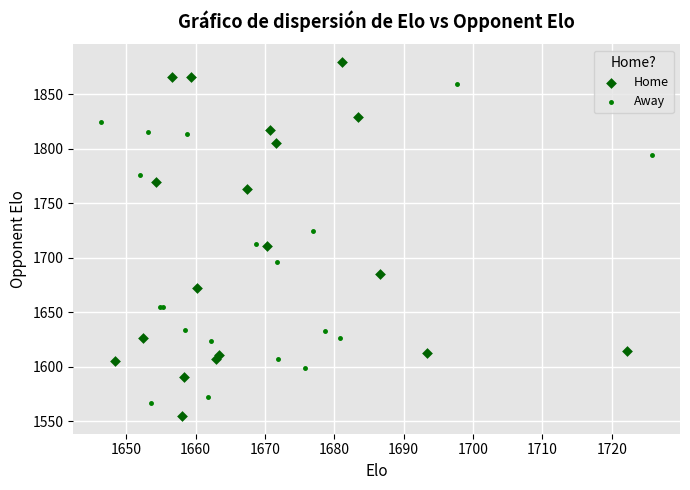

Which series reaches the maximum Y coordinate?

Home